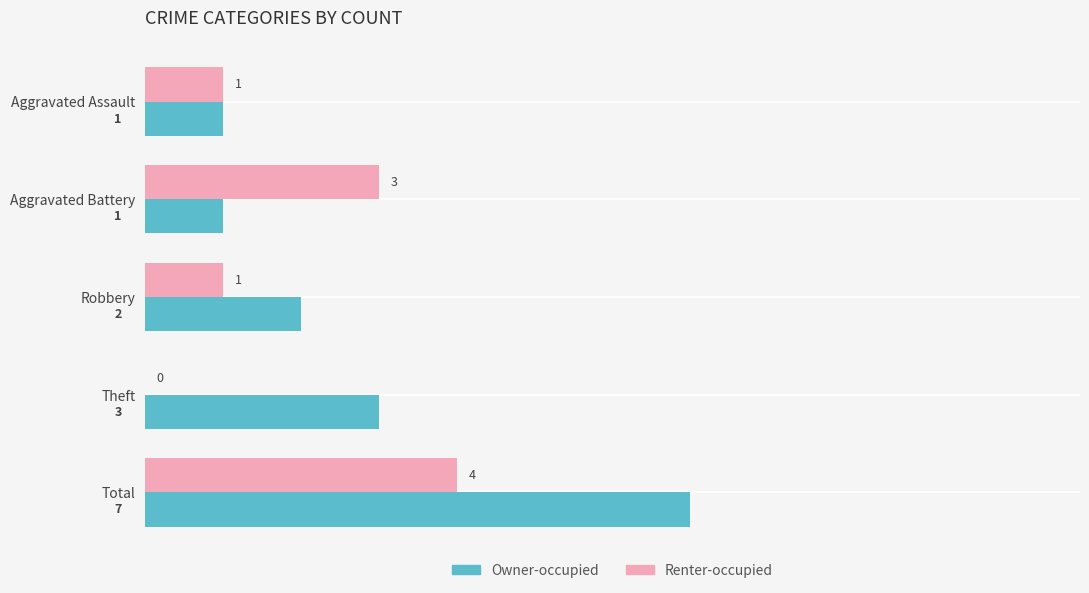

How many Renter-occupied values are between 1 and 3?

3